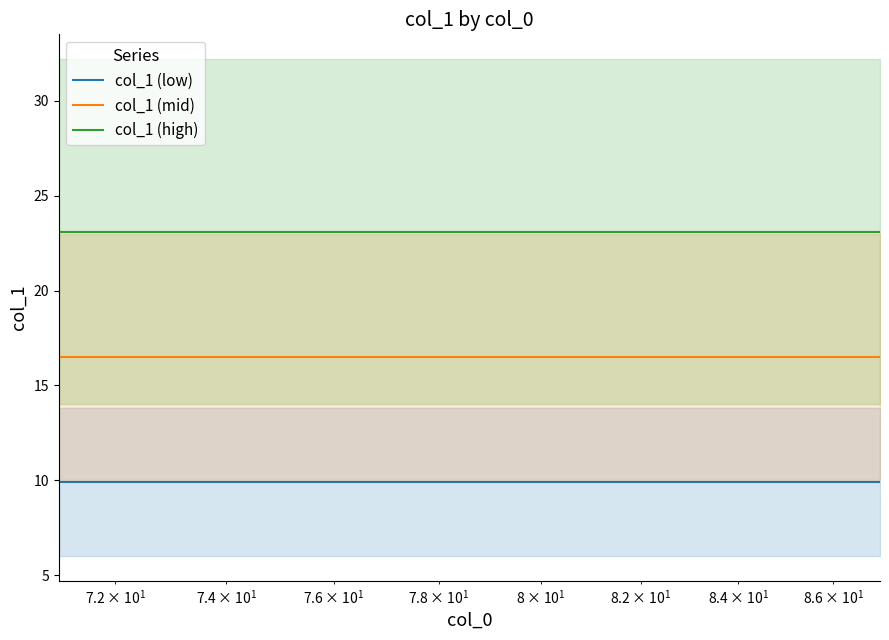

List the series in order of their overall mean, lowest first.

col_1 (low), col_1 (mid), col_1 (high)